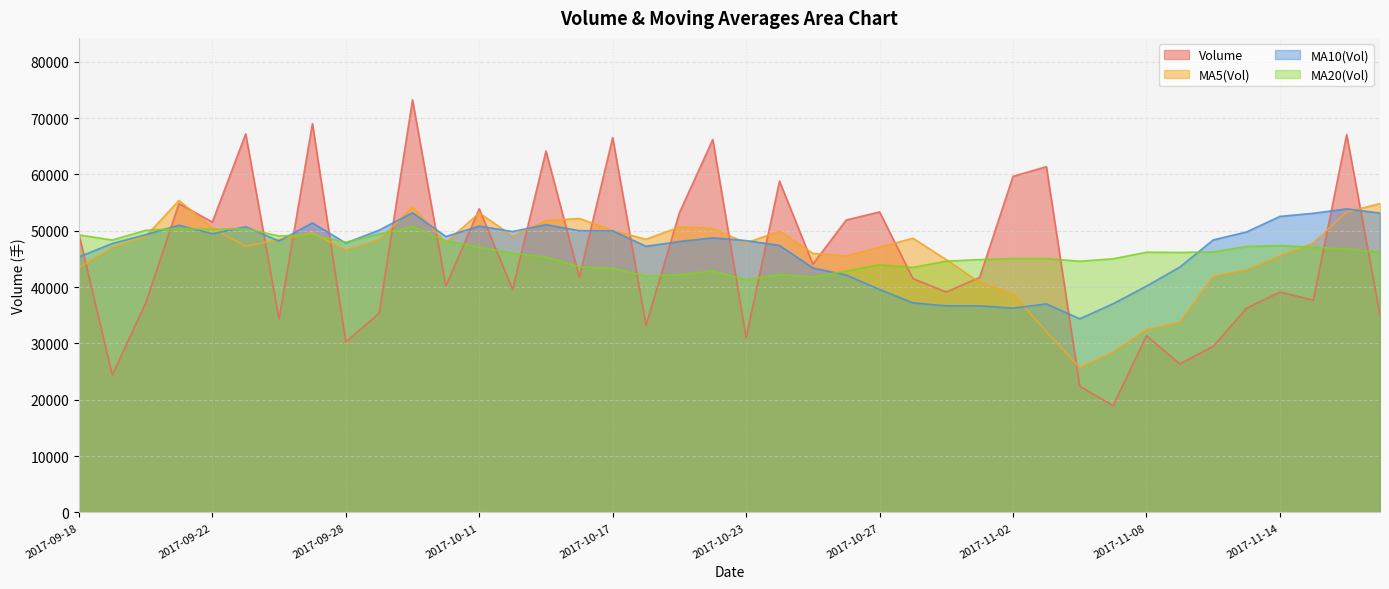

Which series has the largest total across all categories?

v_ma10